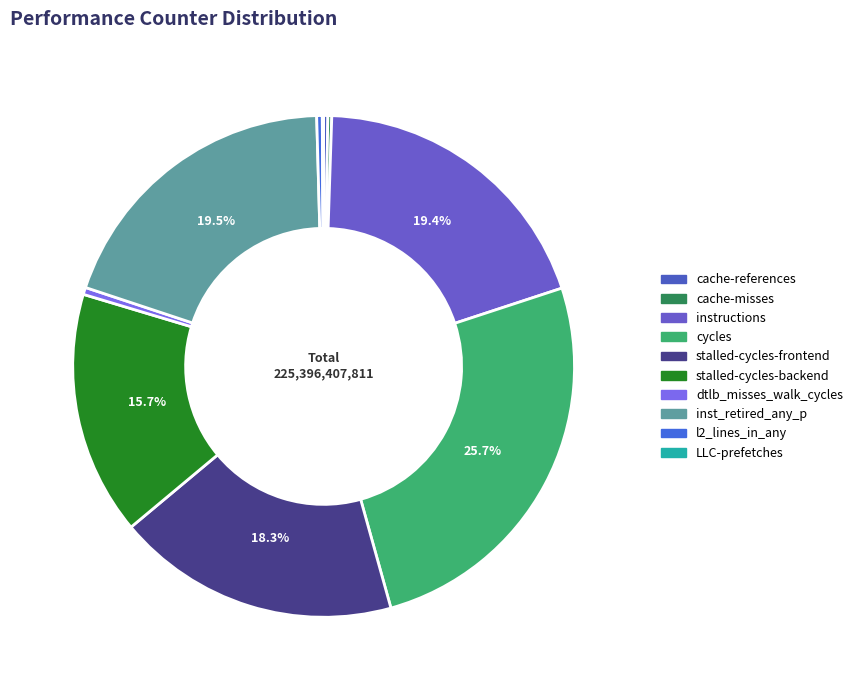

Which has a higher value, inst_retired_any_p or cache-references?

inst_retired_any_p